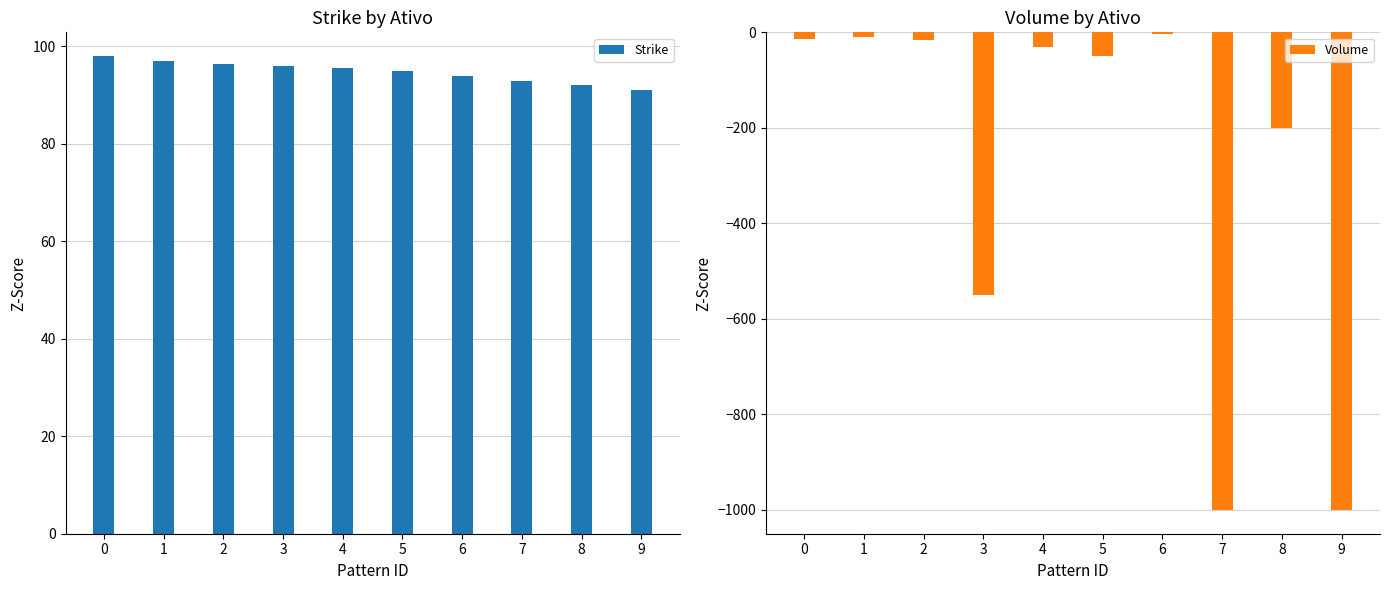

Does the chart contain any negative values?

Yes